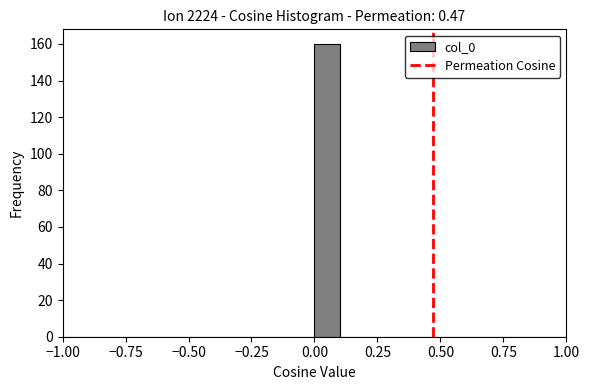

Read against the x-axis, roughly where is the centre of the tallest bar?

0.05